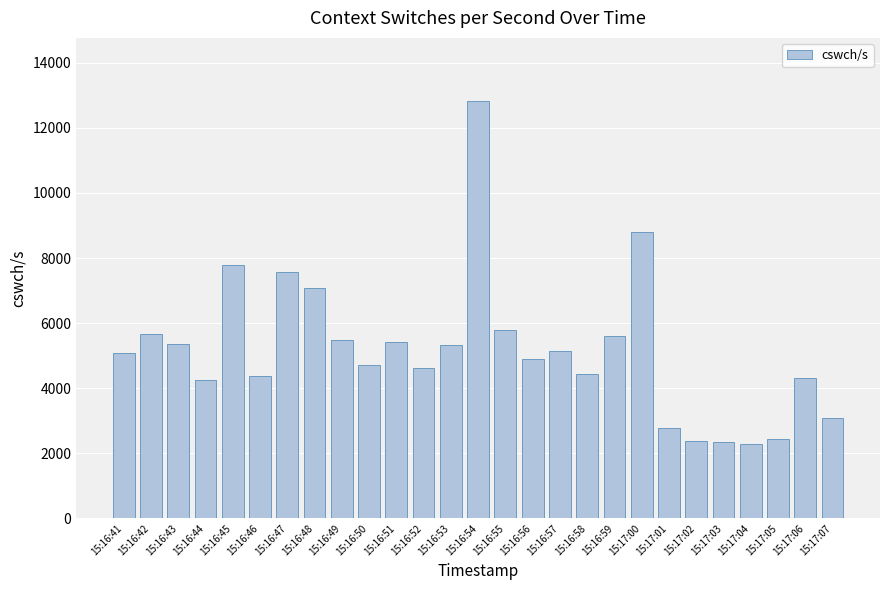

What is the approximate value at 15:16:44?

4247